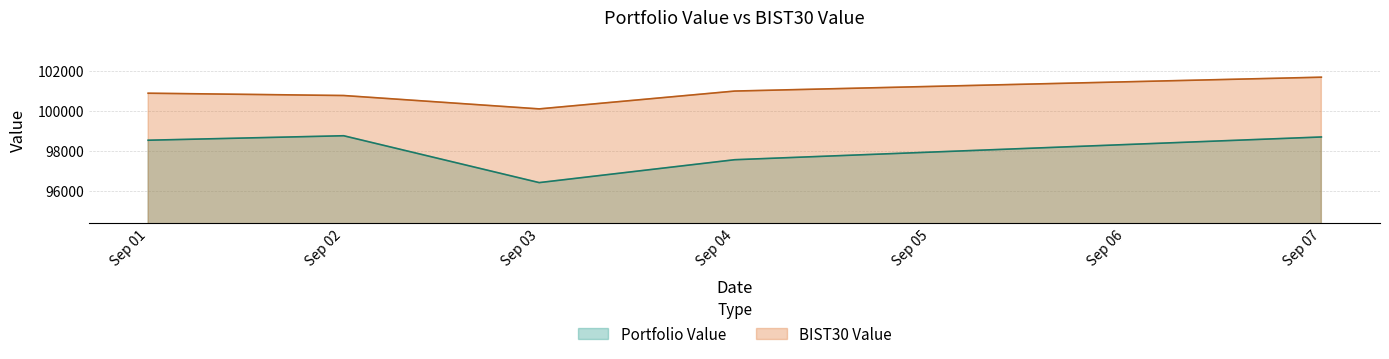

Which series has the largest range (max minus min)?

Portfolio Value